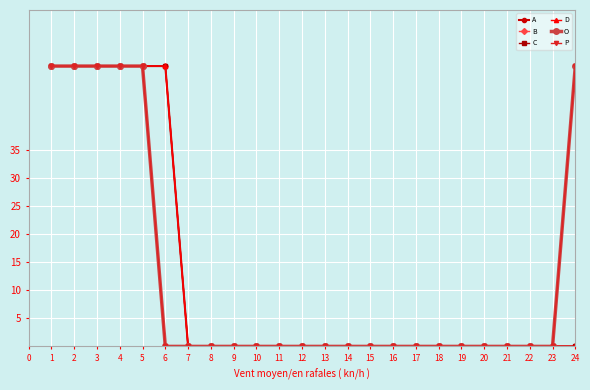

What is the average value of the A series?

12